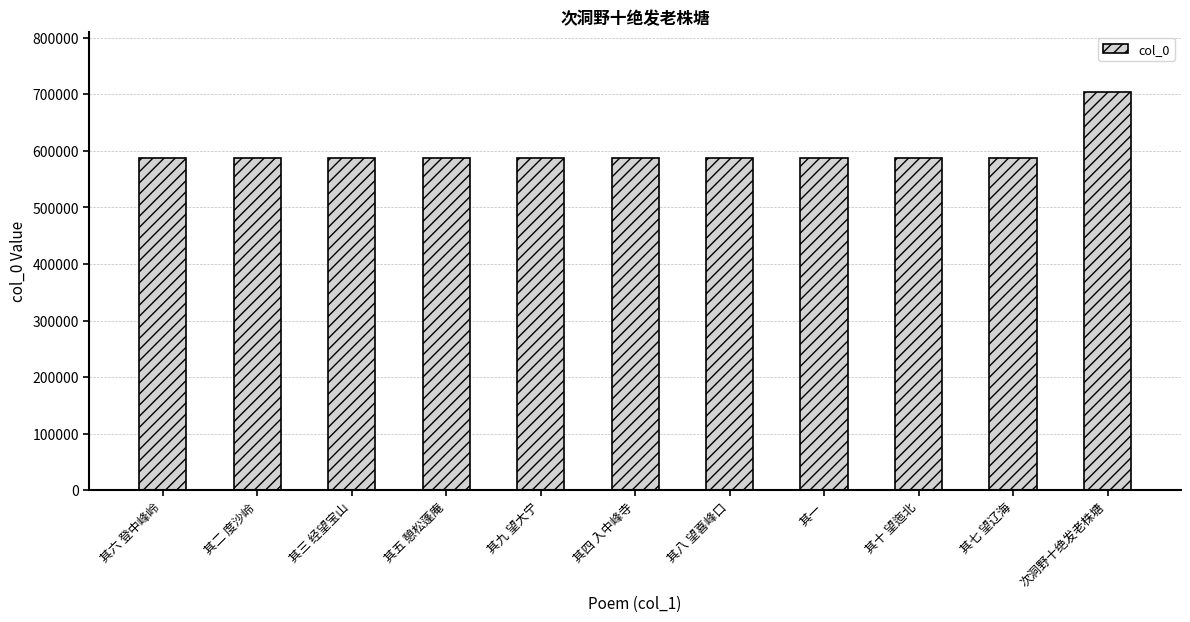

The chart shows a value of 587613 at 其三 经望宝山. True or false?

True